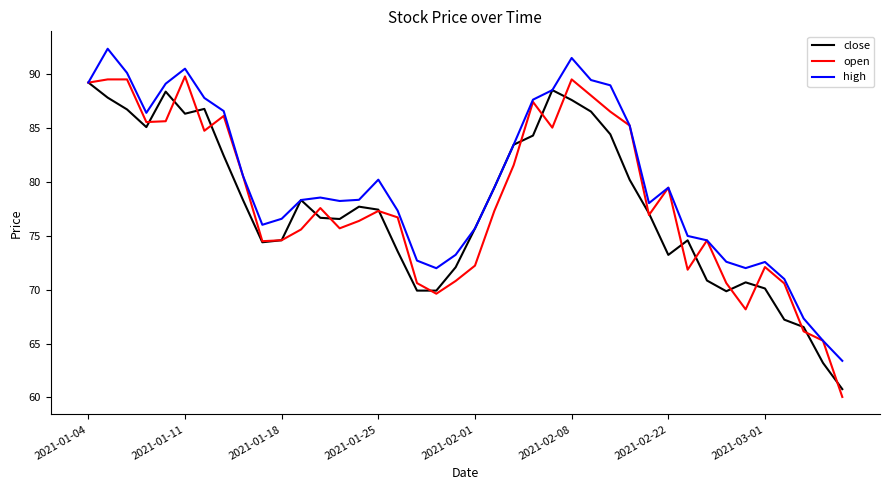

True or false: close has more than 0 interior local peaks.

True